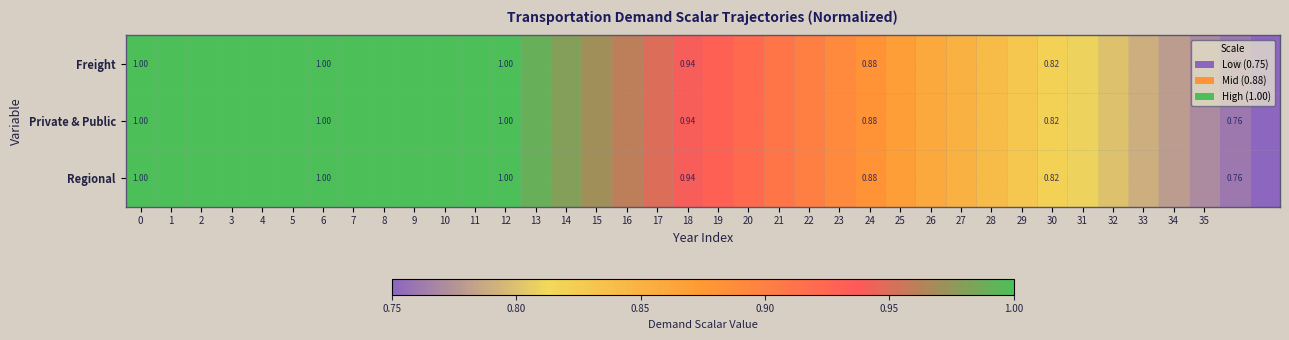

Which series has the largest range (max minus min)?

Freight